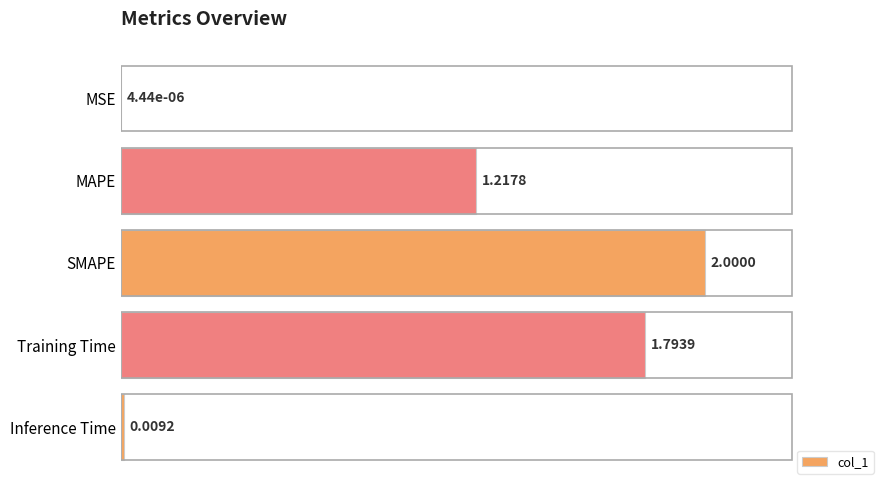

What is the ratio of the value at MAPE to the value at Training Time?

0.7